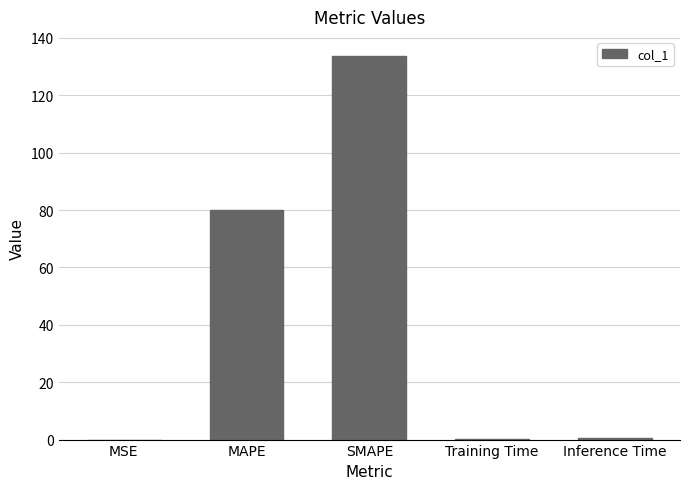

The value at SMAPE is 133.7. True or false?

True